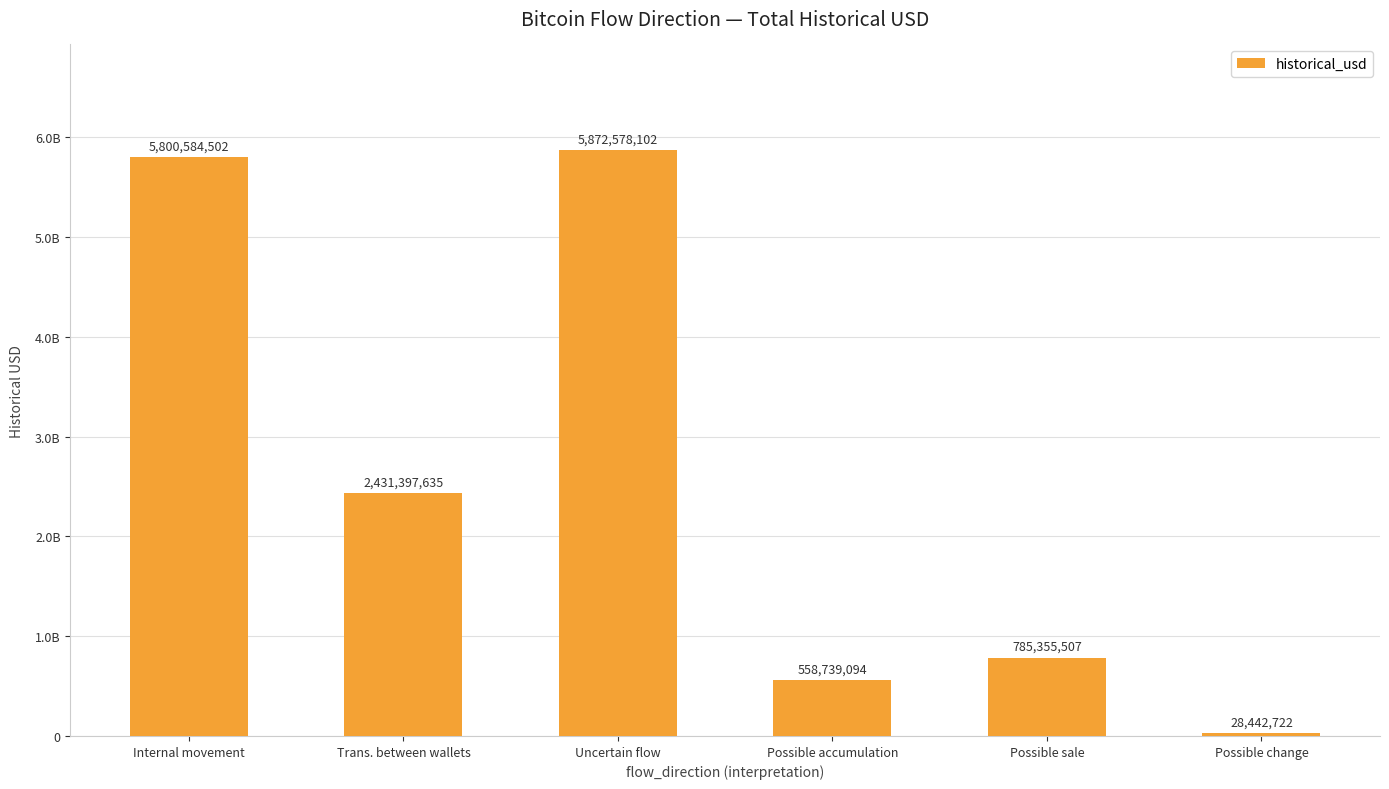

What is the change in value from Internal movement to Possible change?

-5772141780